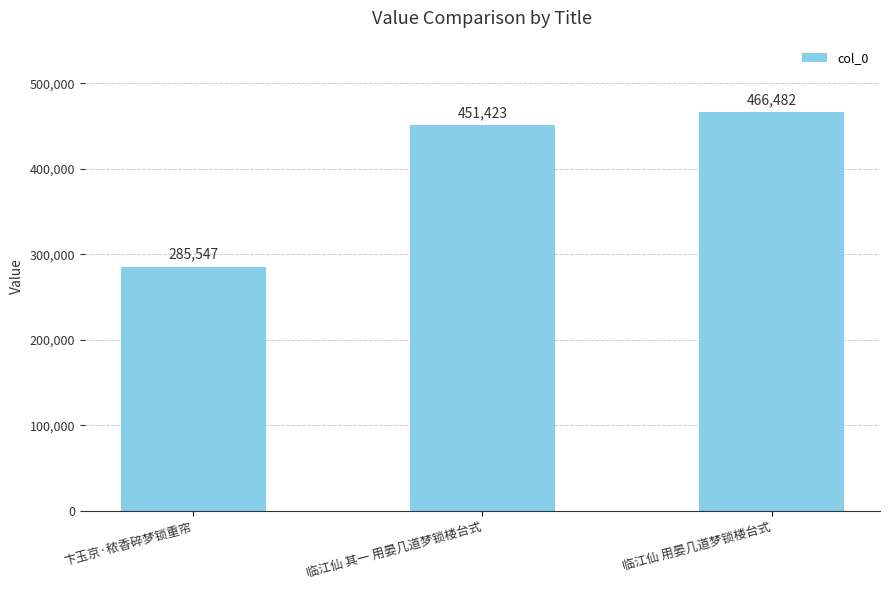

What value does the data have at 临江仙 其一 用晏几道梦锁楼台式?

451423